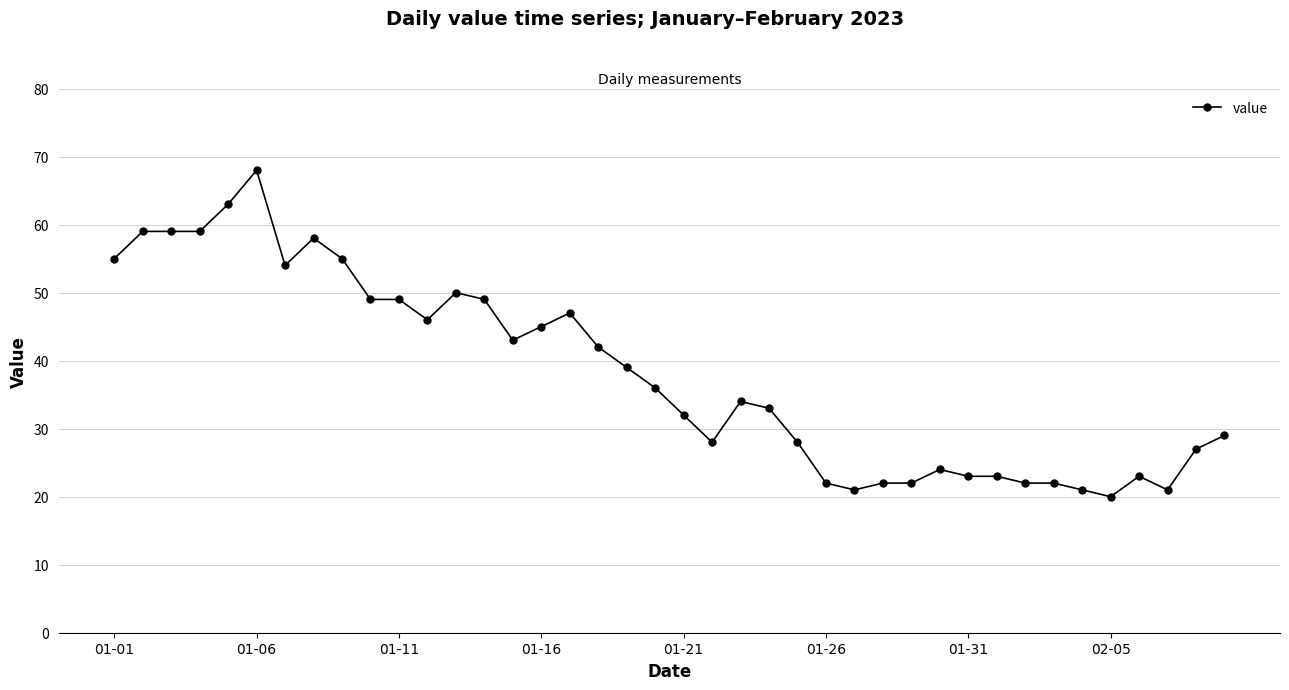

What is the value of the 1st point from the left?

55